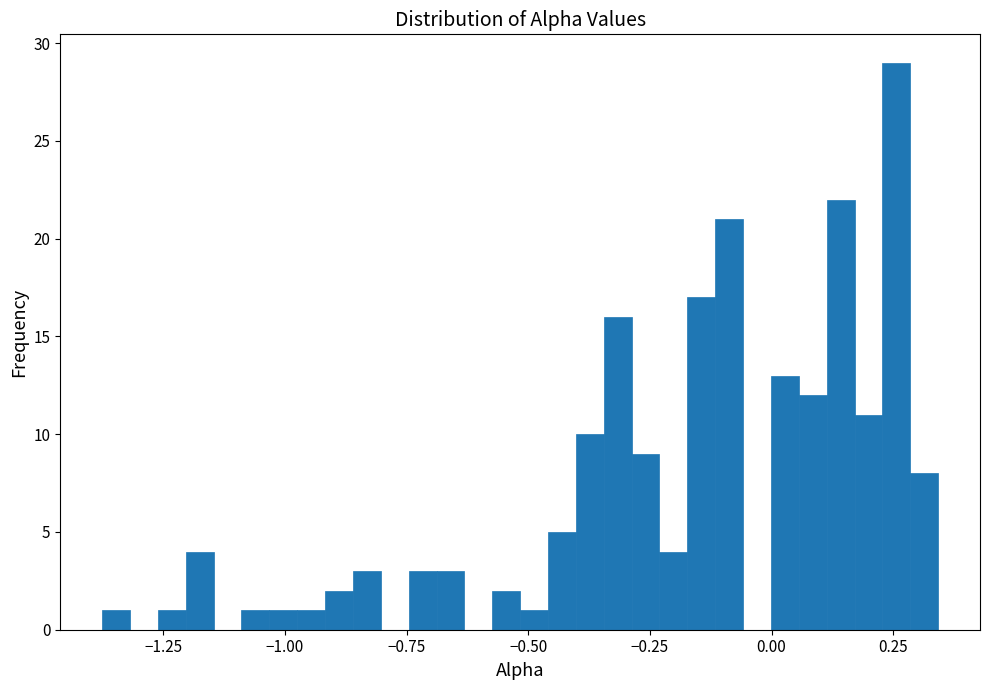

Read against the x-axis, roughly where is the centre of the tallest bar?

0.25